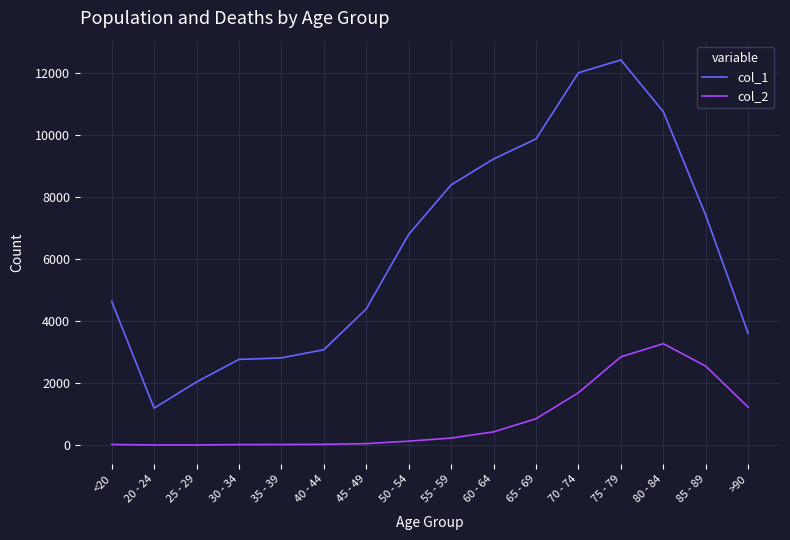

True or false: col_2 and col_1 intersect in this chart.

False